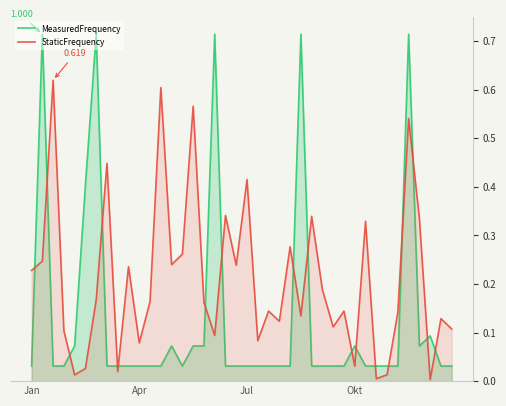

What are all the series names shown in the legend?

MeasuredFrequency, StaticFrequency